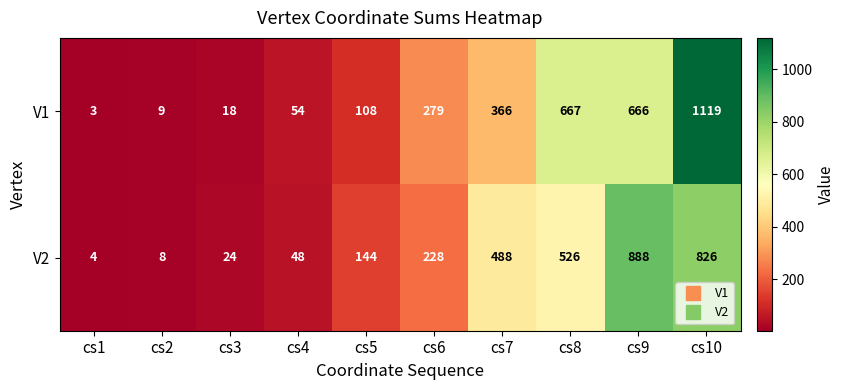

Between cs4 and cs5, which series saw the biggest shift?

V2